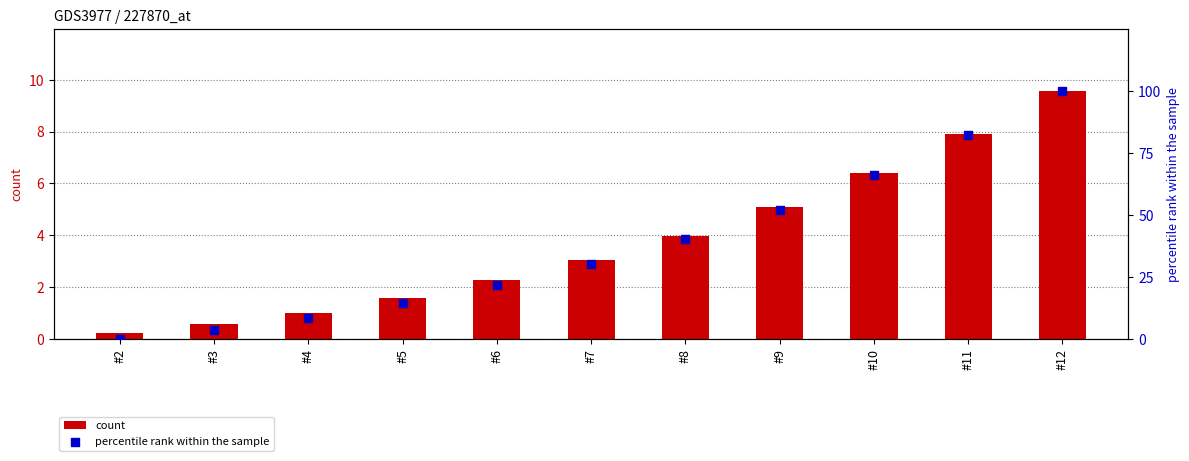

At which category is the sum across all series the highest?

#12